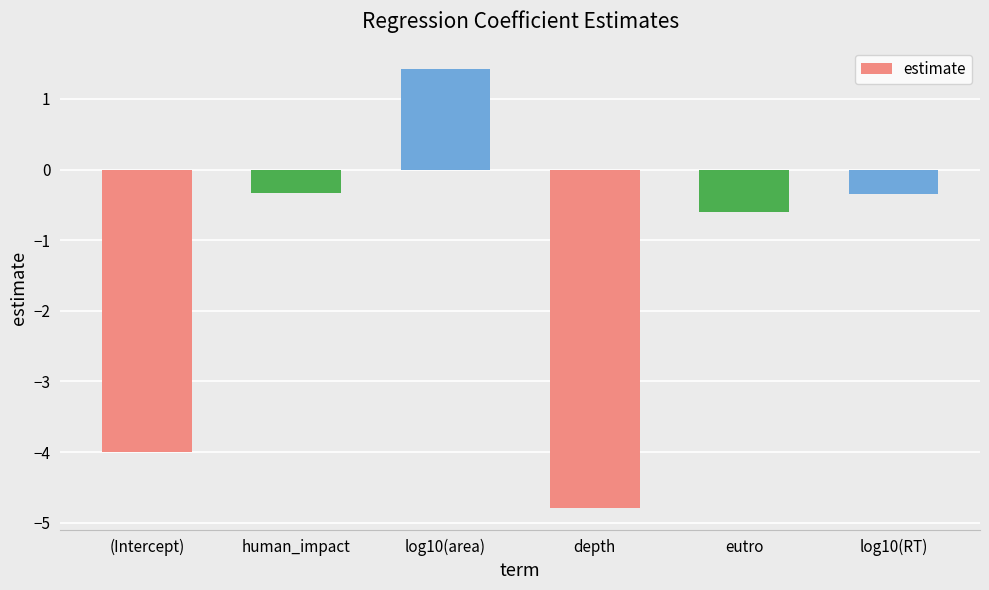

What value does the data have at log10(RT)?

-0.4